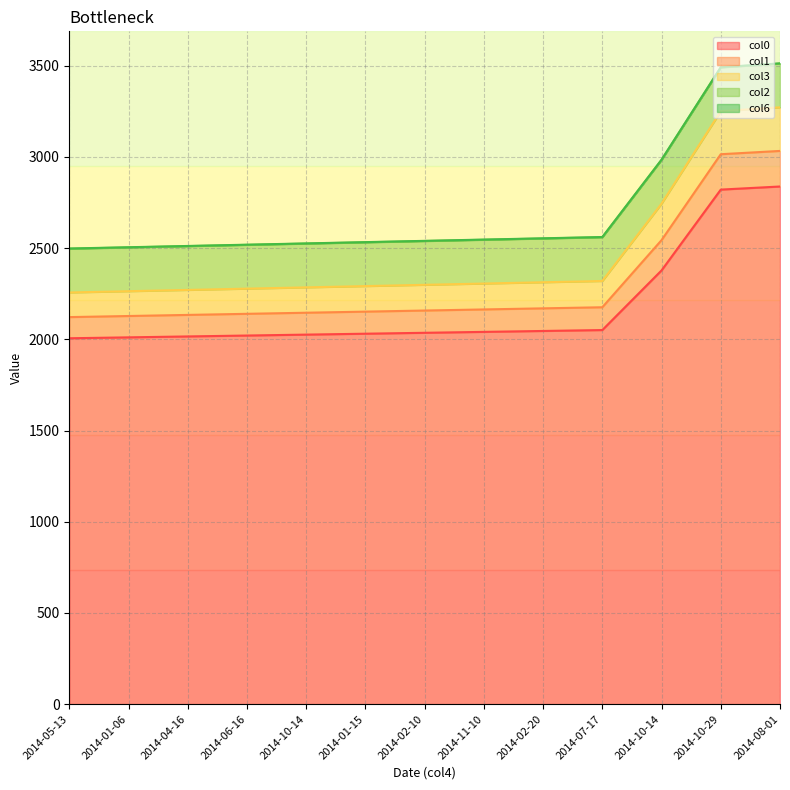

Where does the col0 series first go above 2036?

2014-11-10